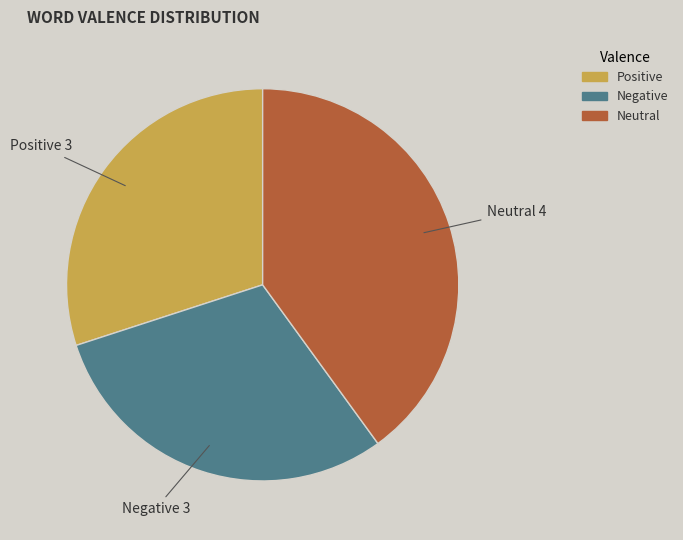

Which has a higher value, Positive or Neutral?

Neutral